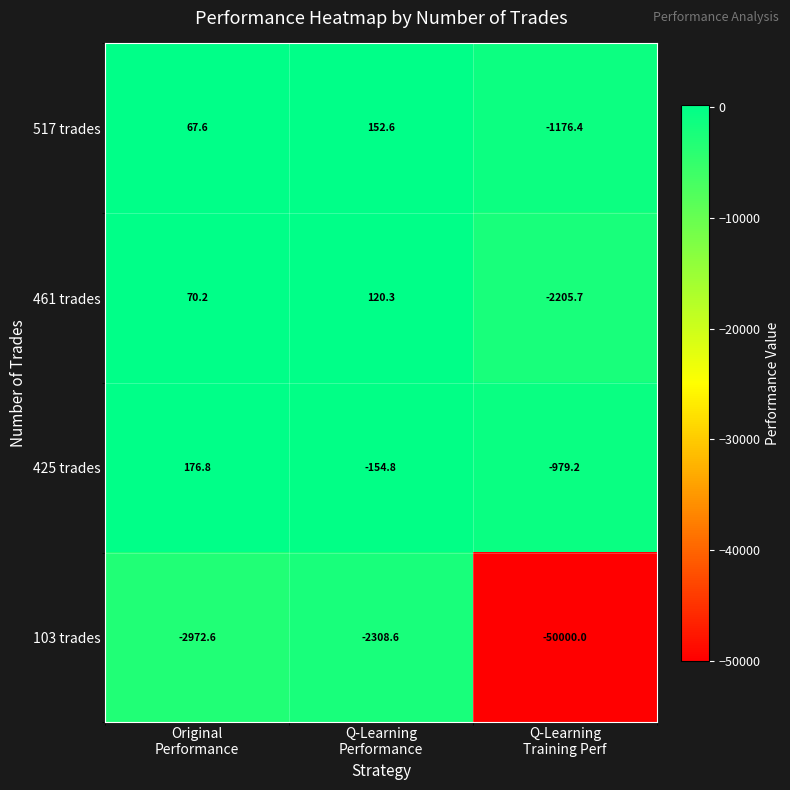

What is the sum of all 103 trades values?

-55281.2